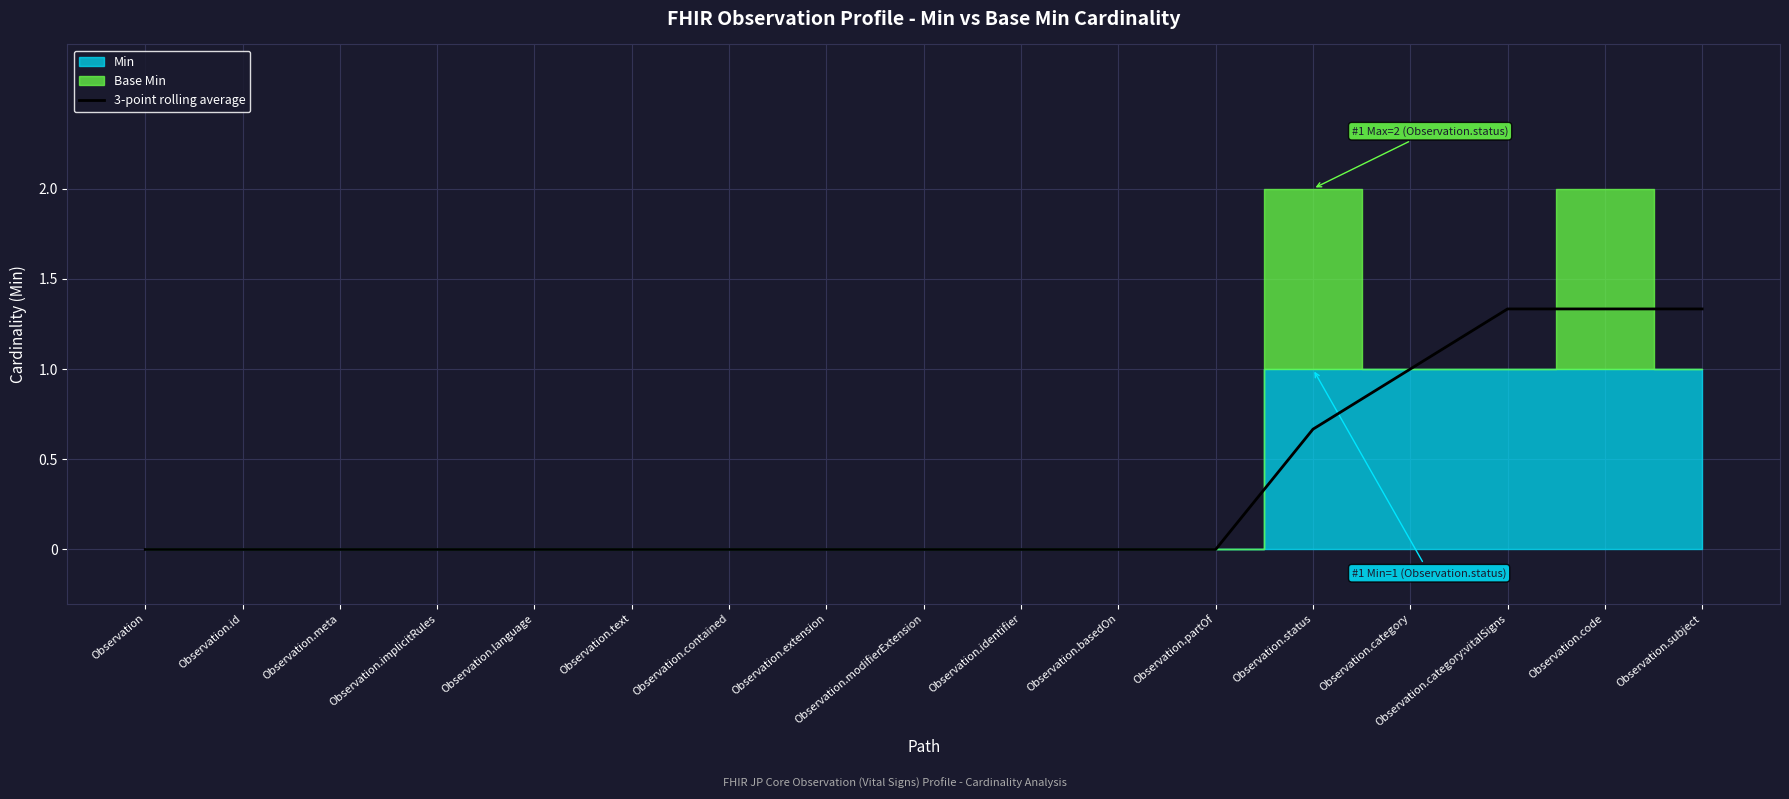

Reading left to right, transcribe all the data shown in this chart.

Observation=0.0	Observation.id=0.0	Observation.meta=0.0	Observation.implicitRules=0.0	Observation.language=0.0	Observation.text=0.0	Observation.contained=0.0	Observation.extension=0.0	Observation.modifierExtension=0.0	Observation.identifier=0.0	Observation.basedOn=0.0	Observation.partOf=0.0	Observation.status=0.7	Observation.category=1.0	Observation.category:vitalSigns=1.3	Observation.code=1.3	Observation.subject=1.3